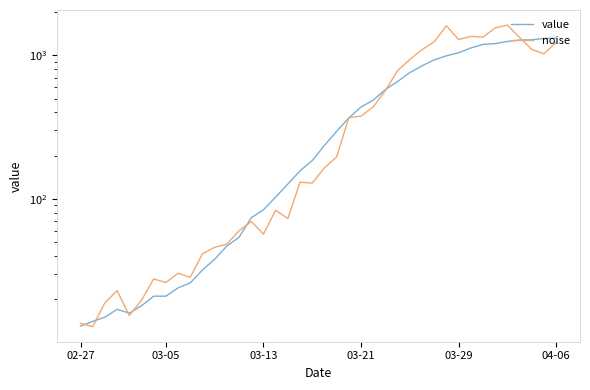

The value series shows 21.0 at 6. True or false?

True